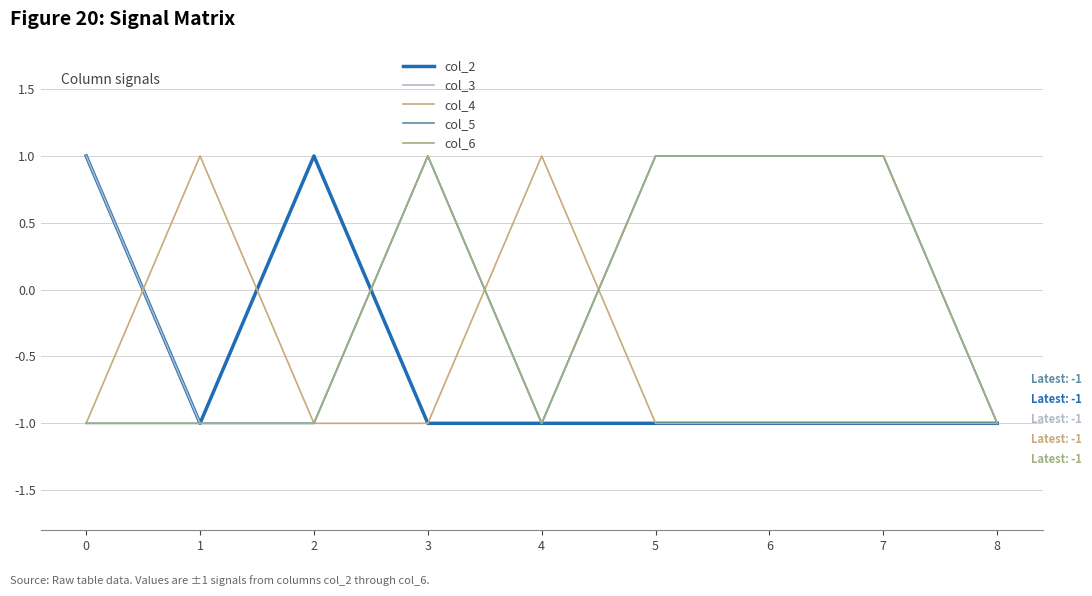

What is the difference between the col_2 values at 5 and 0?

2